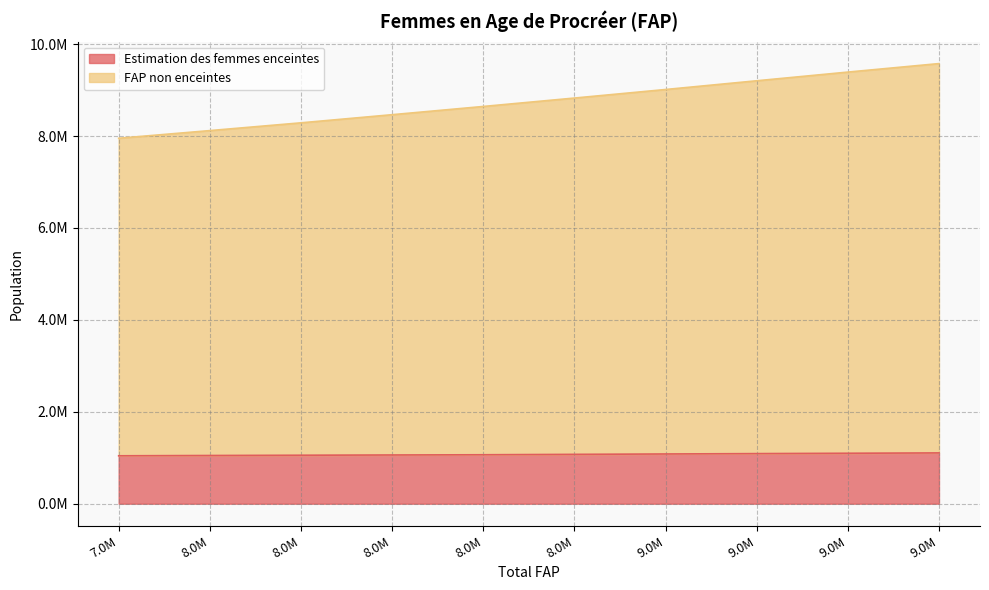

Which series has the widest spread of values?

FAP non enceintes